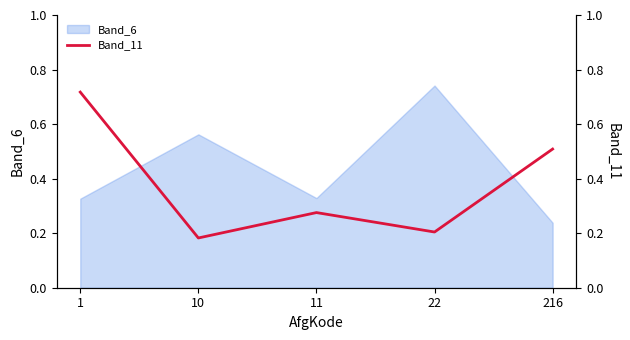

What is the value of the 5th point from the left?

0.5